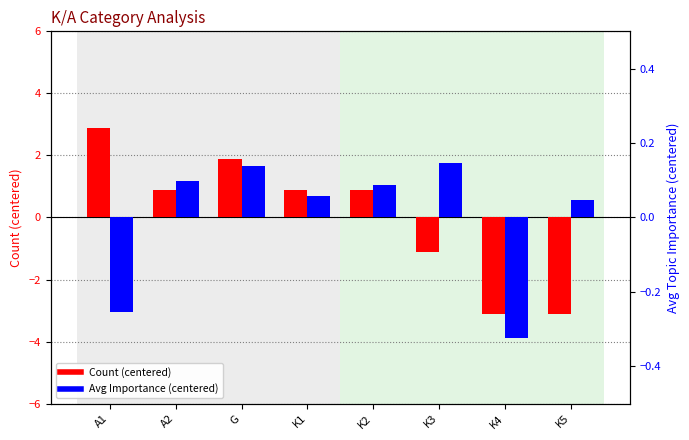

How many values in Avg Importance (centered) are above zero?

6